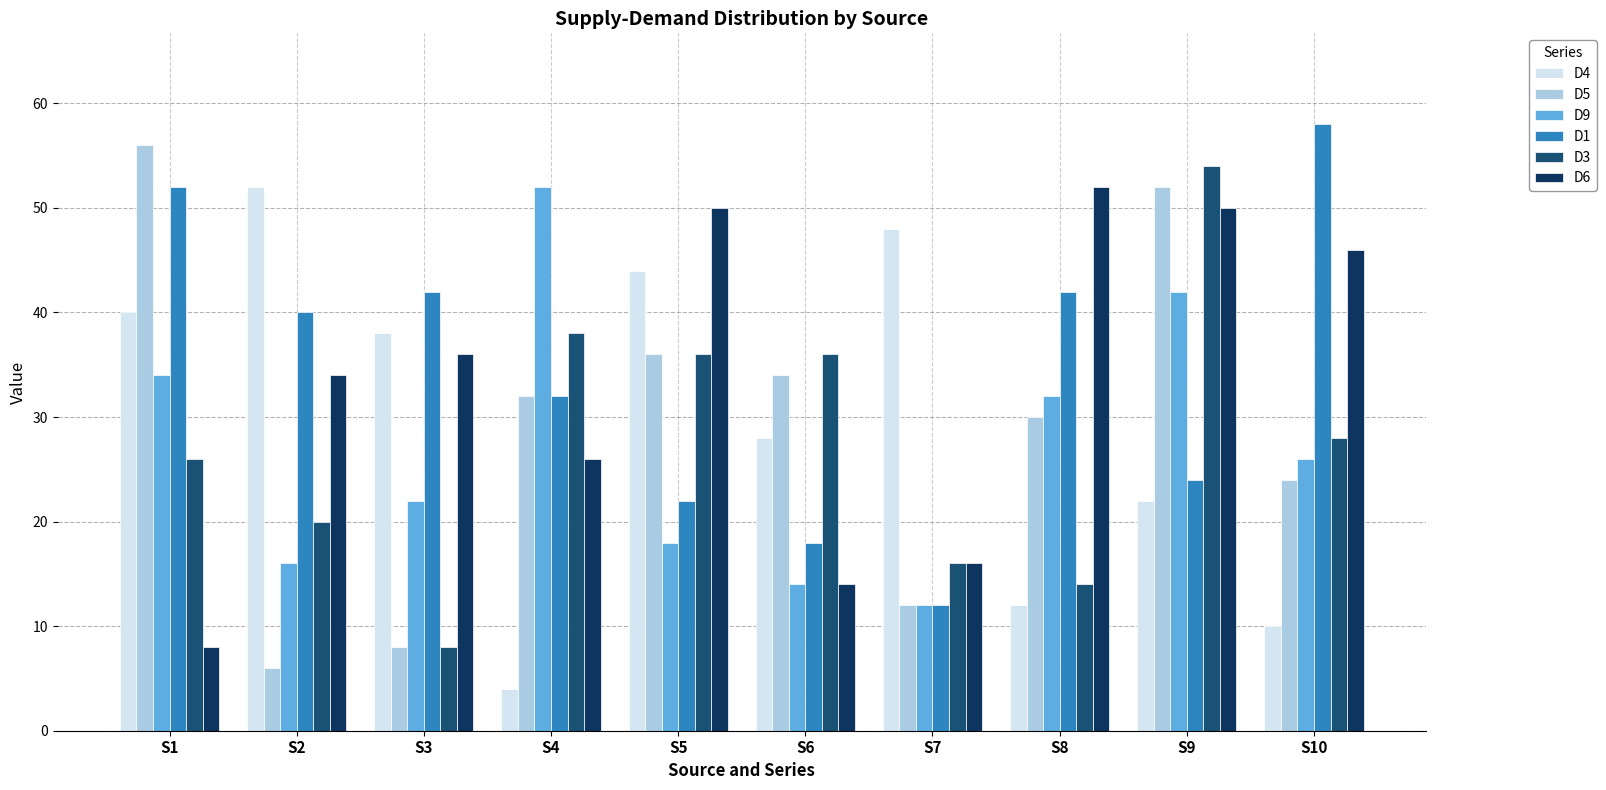

Are the bars grouped side by side (vs. stacked)?

Yes